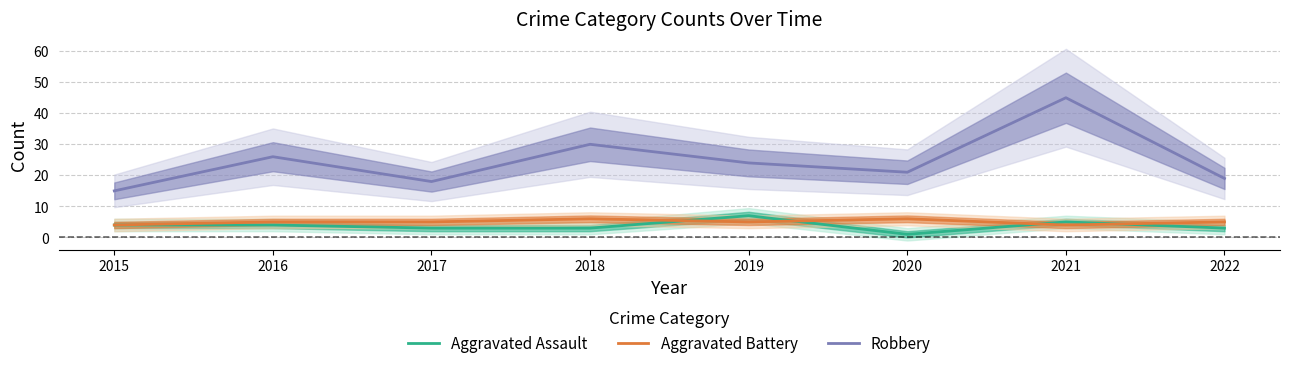

What is the value of the Aggravated Assault point at the 5th from the left?

7